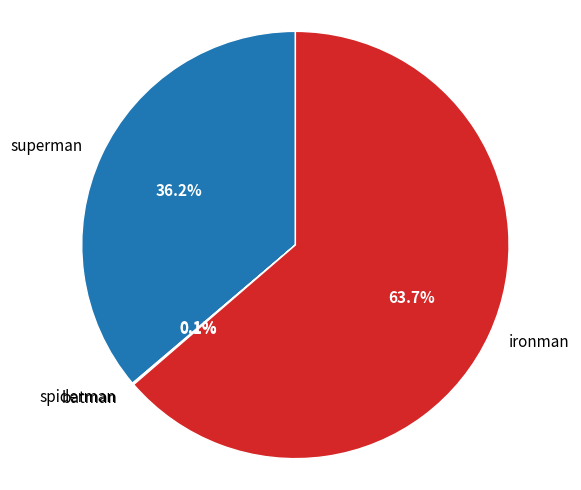

Do ironman and superman together represent more than half of the pie?

Yes